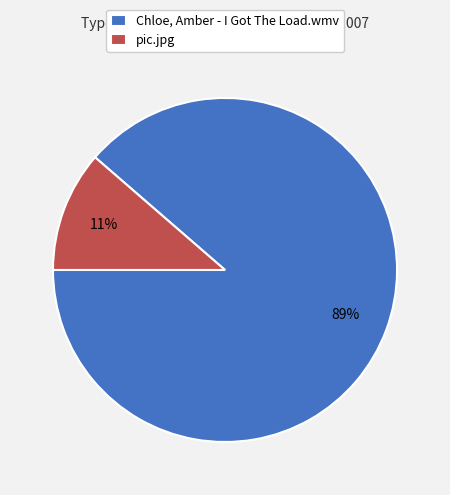

Does pic.jpg represent more than half of the total?

No